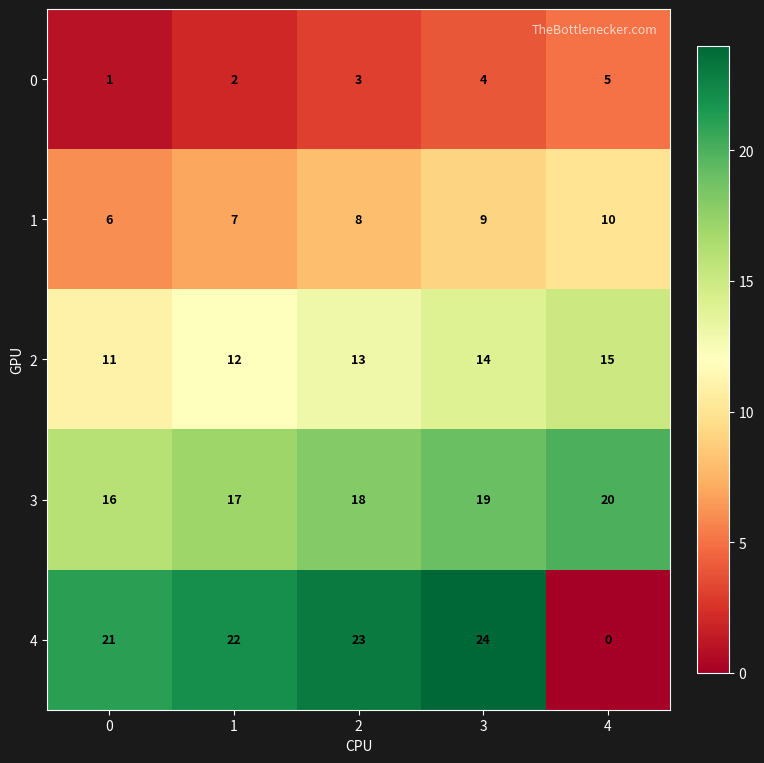

Which label corresponds to the largest value in the chart?

3